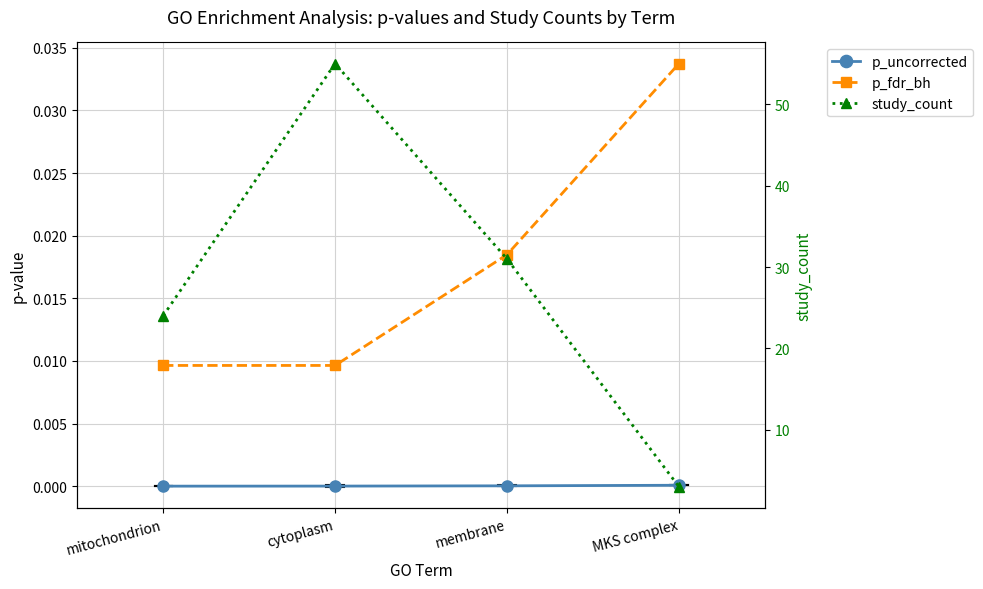

True or false: study_count has a value of 55.0 at cytoplasm.

True